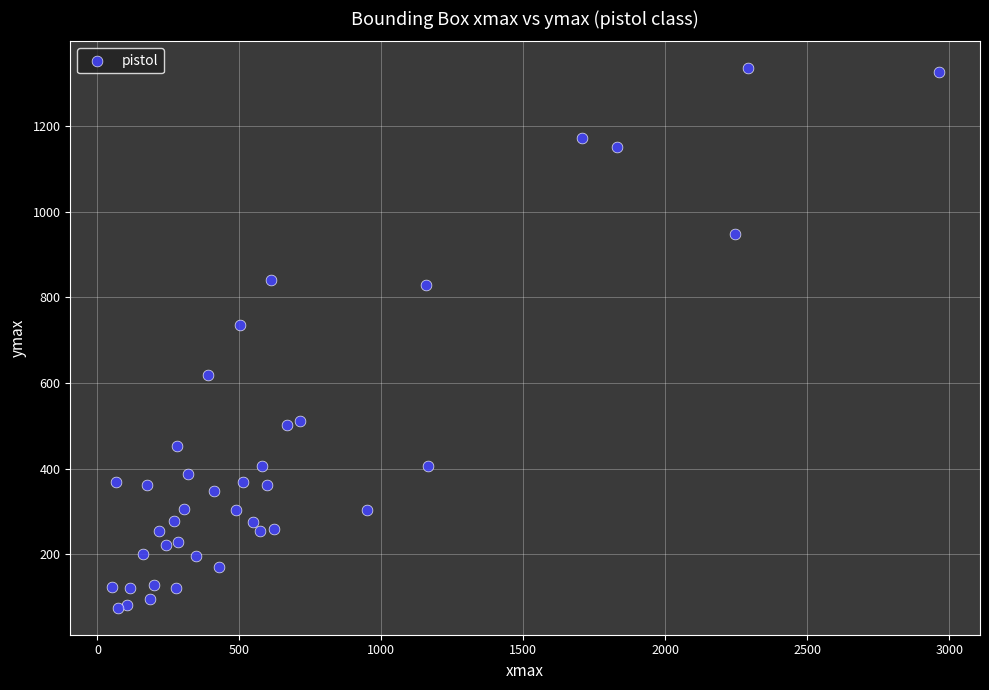

What Y value in the scatter plot is closest to 705?

735